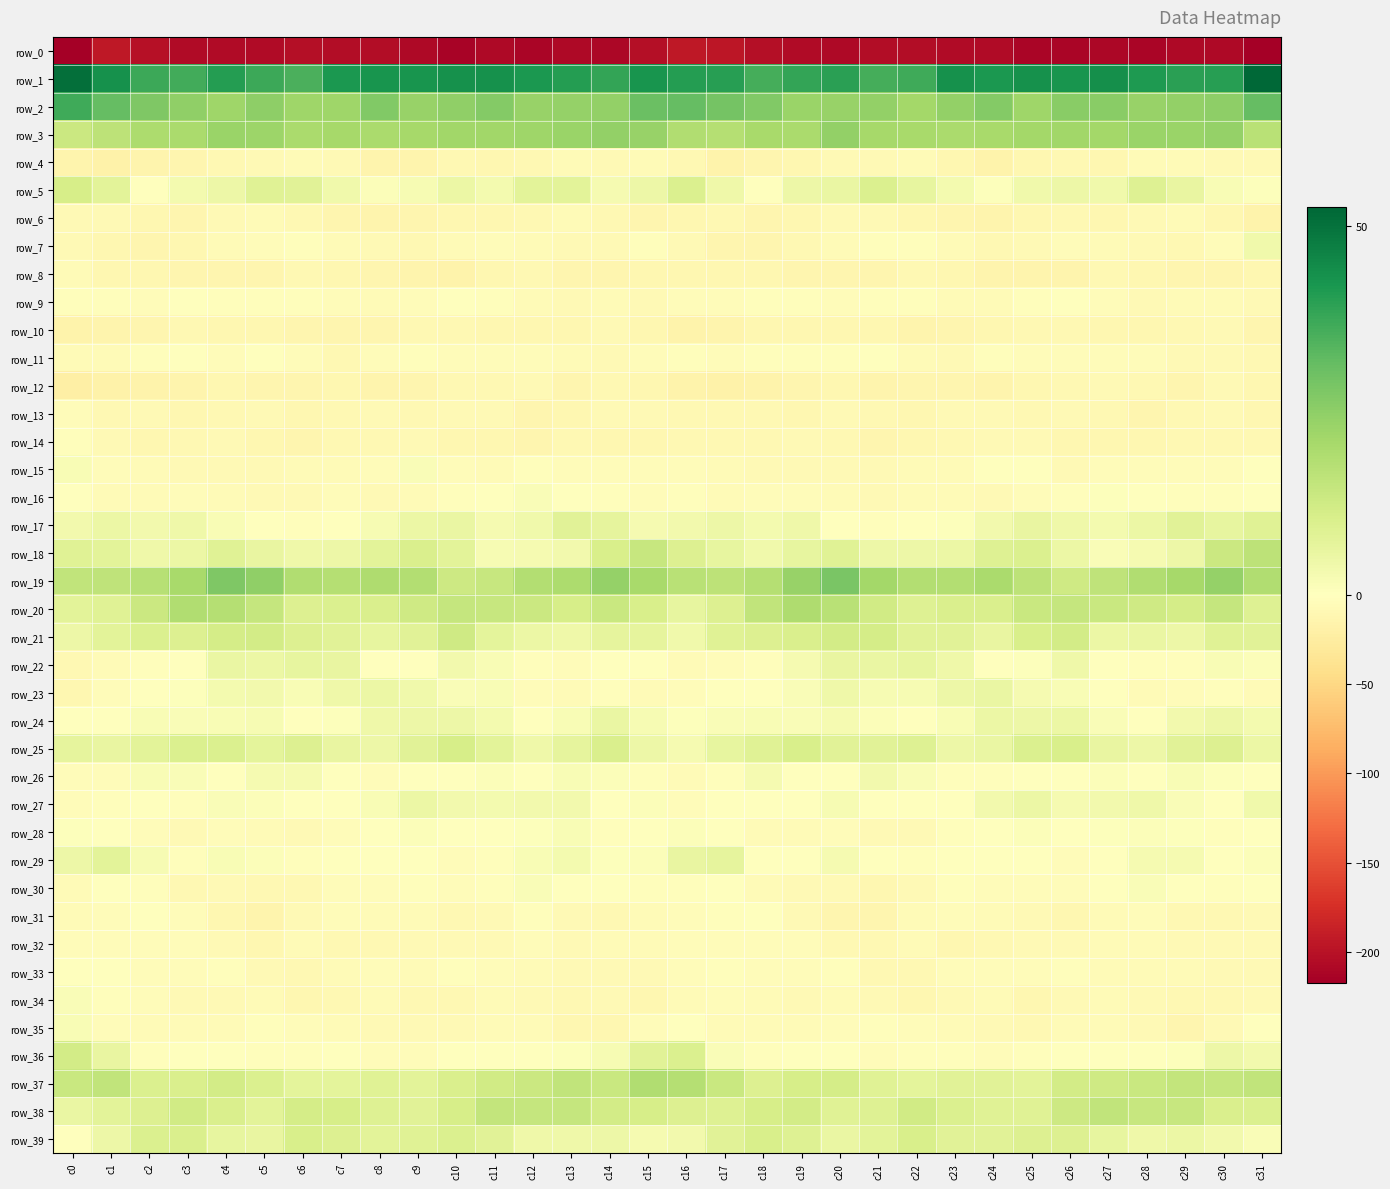

What is the highest value of the row_6 series?

-6.5